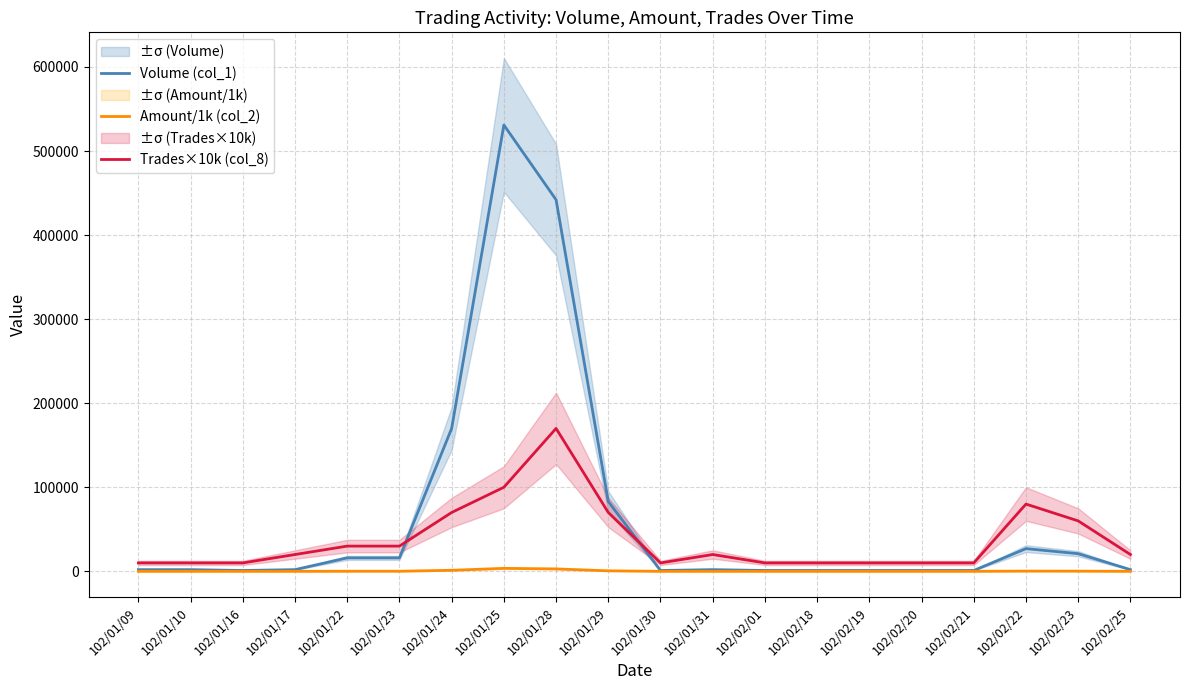

Reading left to right, what are all the values shown in this chart?

Volume (col_1): 102/01/09=2000.0	102/01/10=2000.0	102/01/16=1000.0	102/01/17=2000.0	102/01/22=16000.0	102/01/23=16000.0	102/01/24=170000.0	102/01/25=531000.0	102/01/28=442000.0	102/01/29=83000.0	102/01/30=1000.0	102/01/31=2000.0	102/02/01=1000.0	102/02/18=1000.0	102/02/19=1000.0	102/02/20=1000.0	102/02/21=1000.0	102/02/22=27000.0	102/02/23=21000.0	102/02/25=2000.0
Amount/1k (col_2): 102/01/09=15.6	102/01/10=15.7	102/01/16=7.5	102/01/17=14.8	102/01/22=121.6	102/01/23=126.4	102/01/24=1236.5	102/01/25=3524.6	102/01/28=2882.4	102/01/29=589.9	102/01/30=8.2	102/01/31=14.7	102/02/01=7.6	102/02/18=11.4	102/02/19=11.0	102/02/20=12.1	102/02/21=11.3	102/02/22=274.2	102/02/23=224.8	102/02/25=20.0
Trades×10k (col_8): 102/01/09=10000.0	102/01/10=10000.0	102/01/16=10000.0	102/01/17=20000.0	102/01/22=30000.0	102/01/23=30000.0	102/01/24=70000.0	102/01/25=100000.0	102/01/28=170000.0	102/01/29=70000.0	102/01/30=10000.0	102/01/31=20000.0	102/02/01=10000.0	102/02/18=10000.0	102/02/19=10000.0	102/02/20=10000.0	102/02/21=10000.0	102/02/22=80000.0	102/02/23=60000.0	102/02/25=20000.0